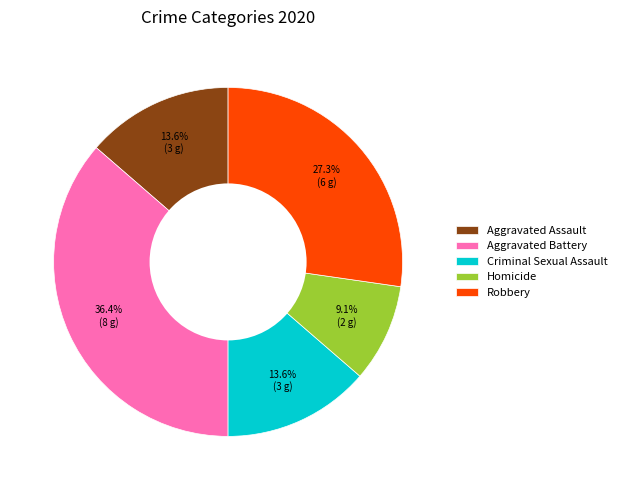

What percentage is the Aggravated Battery slice, to the nearest percent?

36%